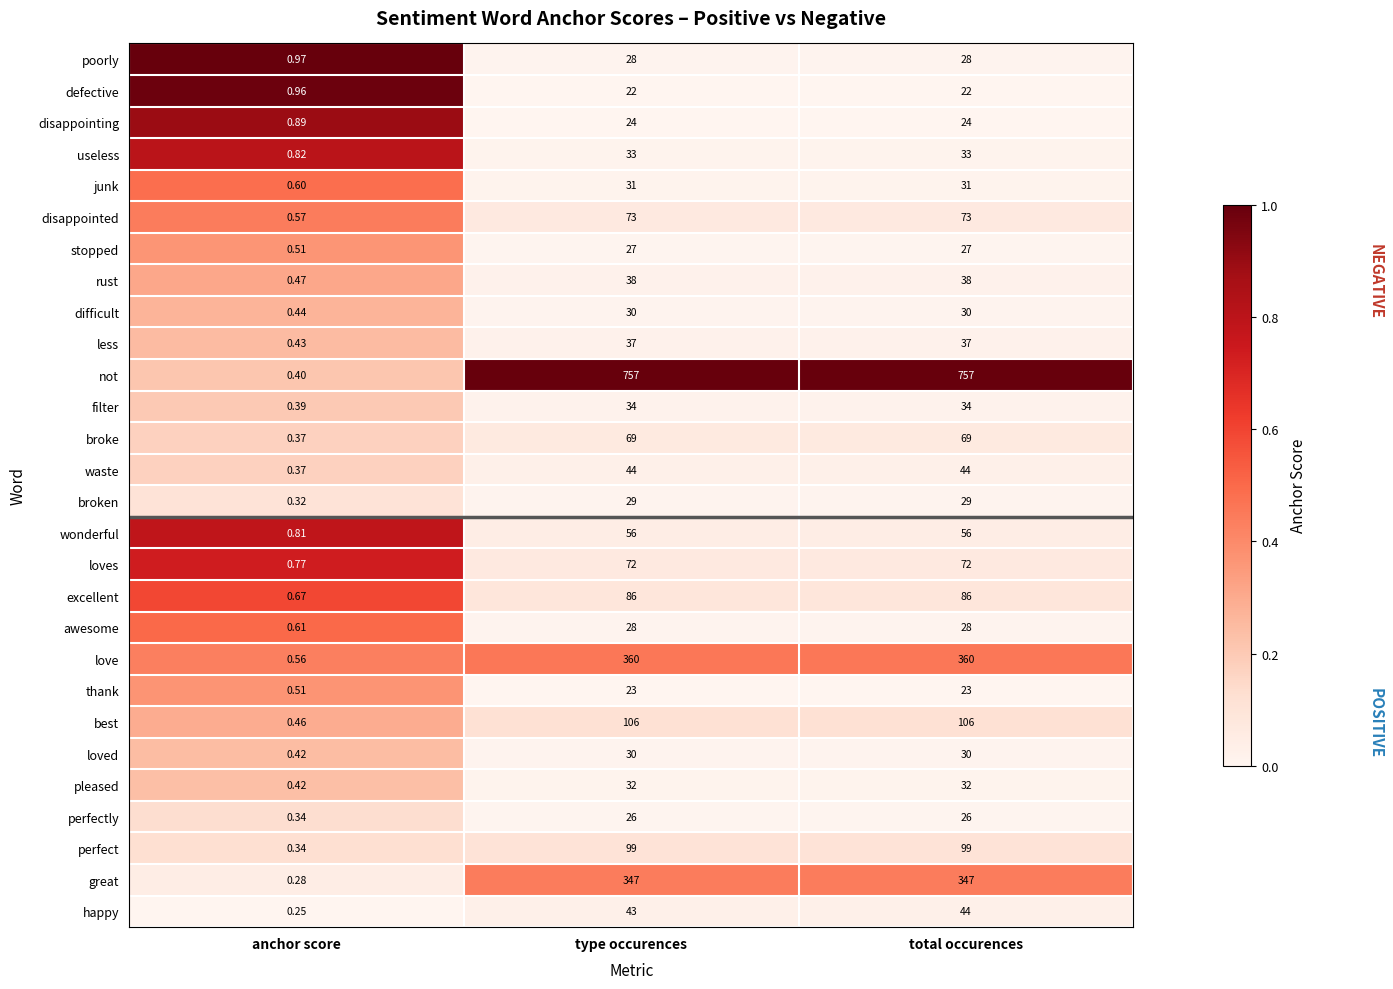

Where is junk nearest to the value 15?

anchor score